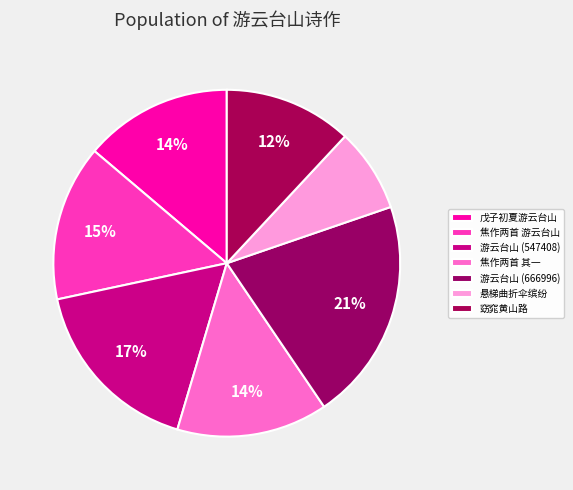

Count the number of slices in the pie.

7